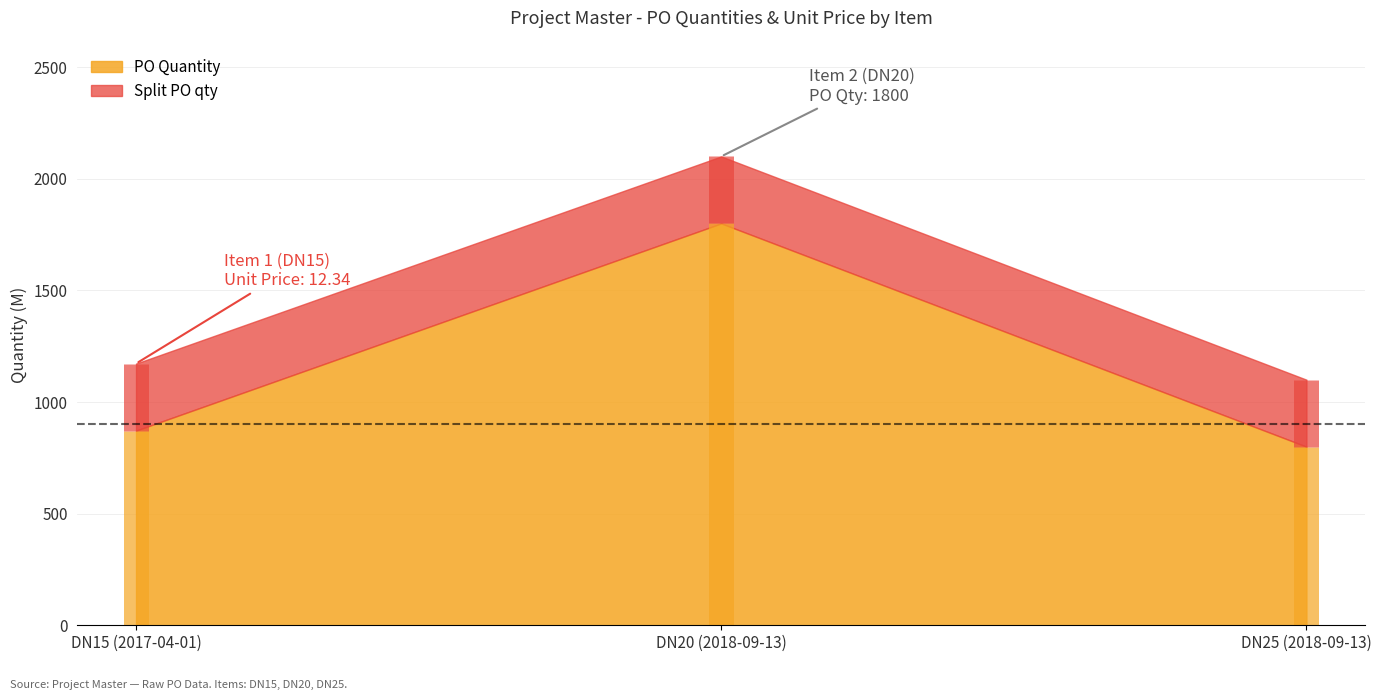

Where does the Unit Price series first go above 3?

DN15 (2017-04-01)